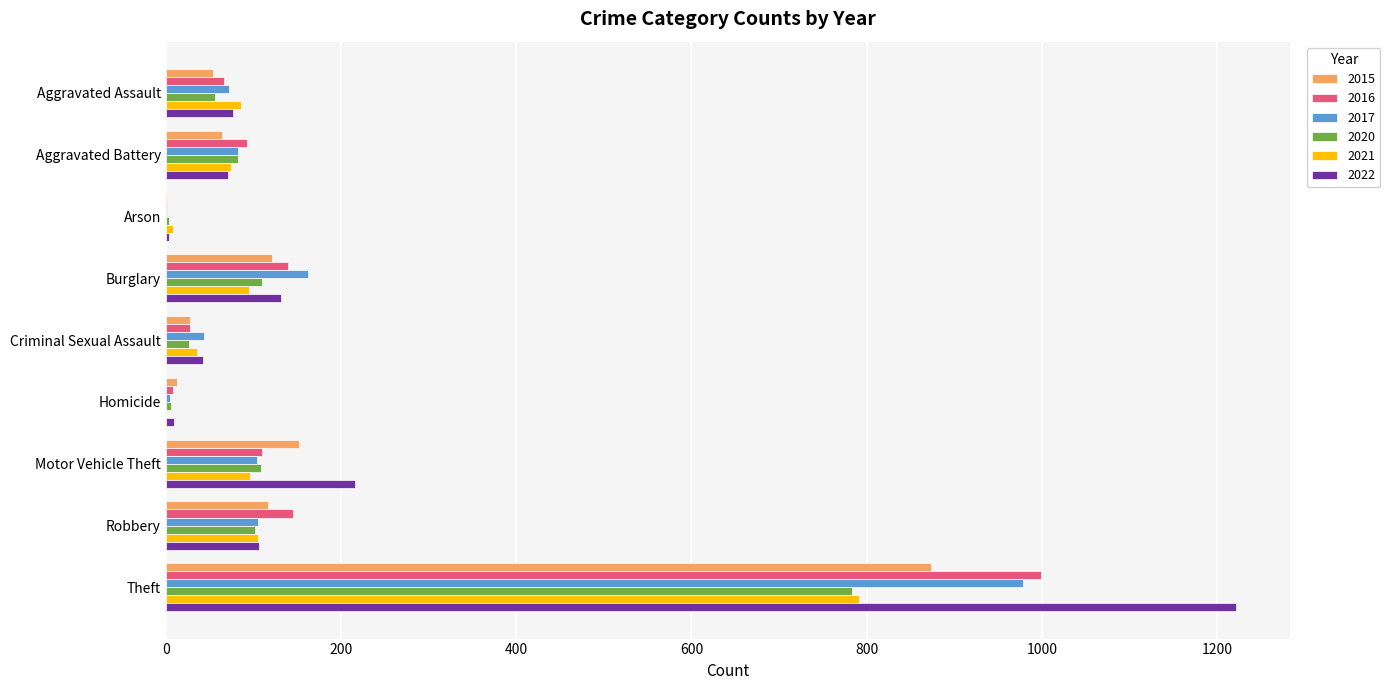

Between Robbery and Theft, which series saw the biggest shift?

2022